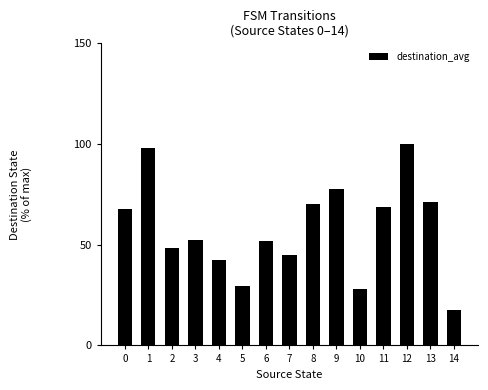

What is the sum of the values at 5 and 11?

98.3